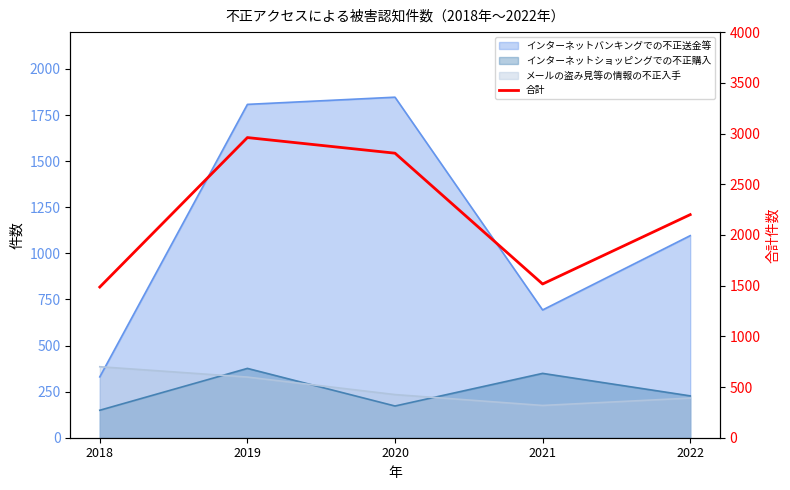

What is the ratio of the value at 2022 to the value at 2019?

0.7